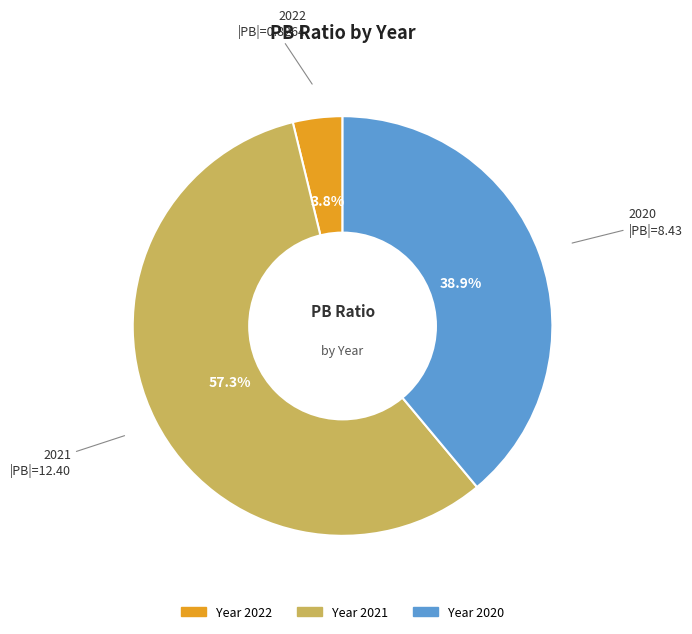

Is there any slice that represents more than half of the pie?

Yes